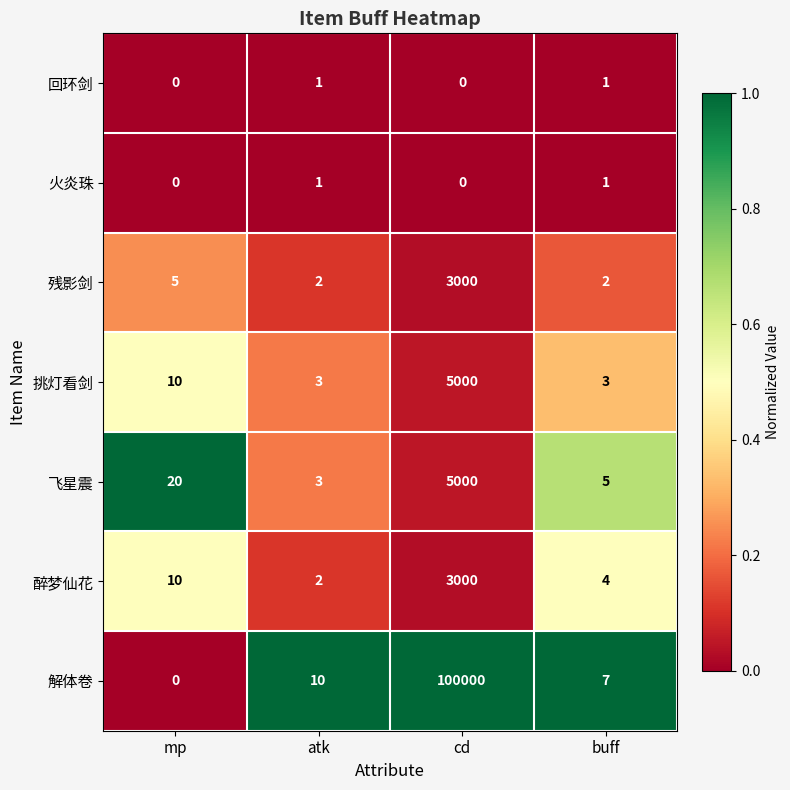

At which label is 挑灯看剑 closest to 2501?

mp